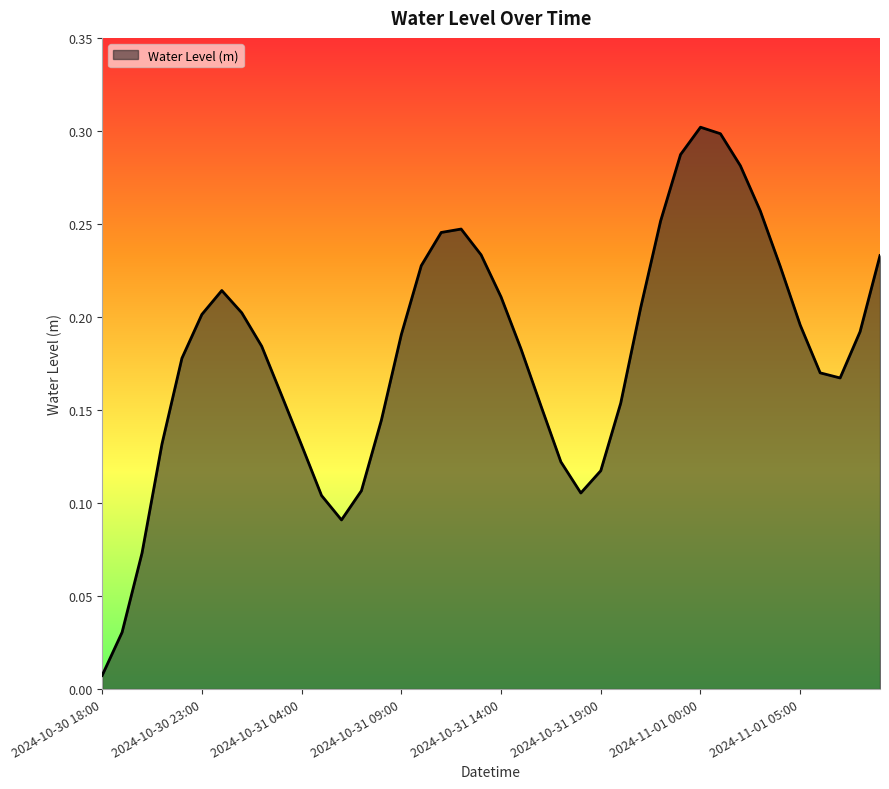

Where is the first local maximum?

2024-10-31 00:00